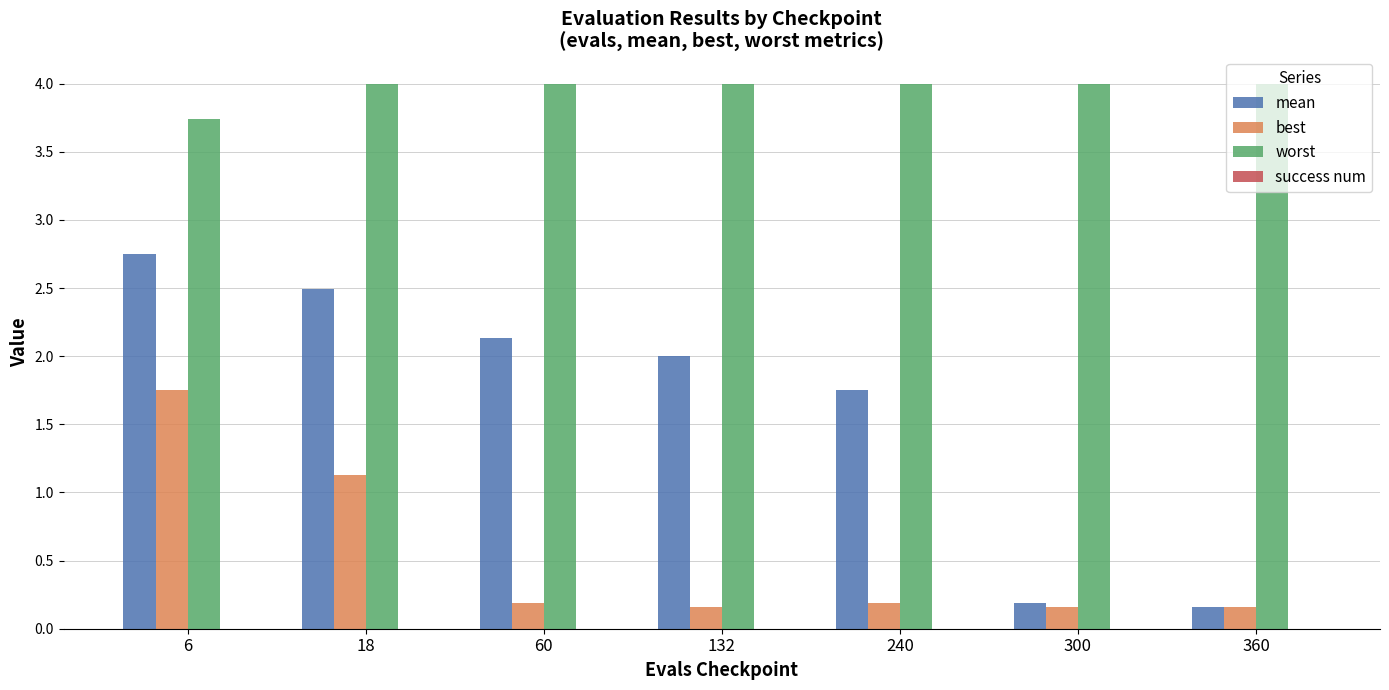

Count the number of data series in this chart.

3